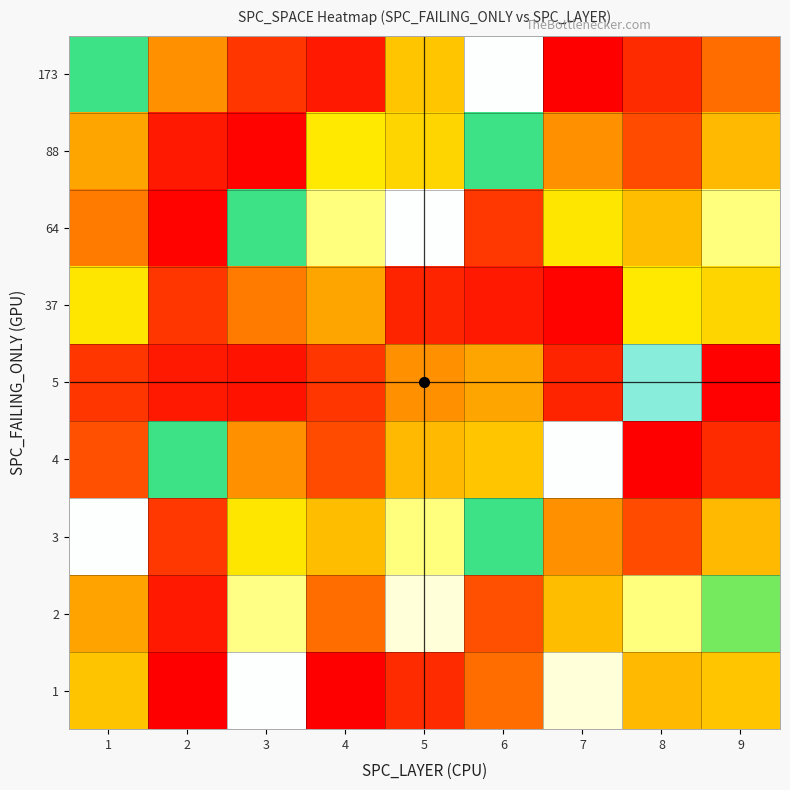

At which category is the sum across all series the highest?

8